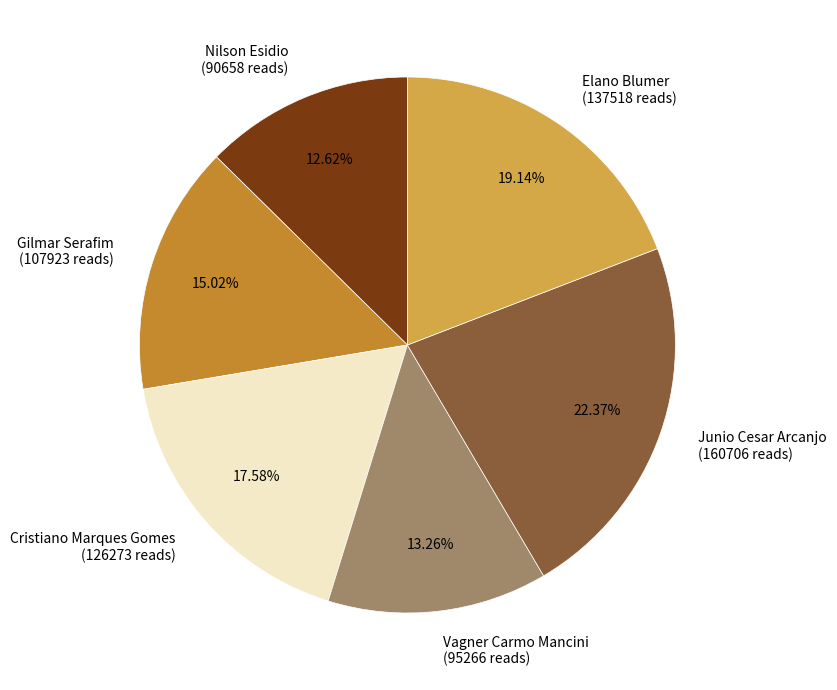

What is the smallest slice in the pie chart?

Nilson Esidio